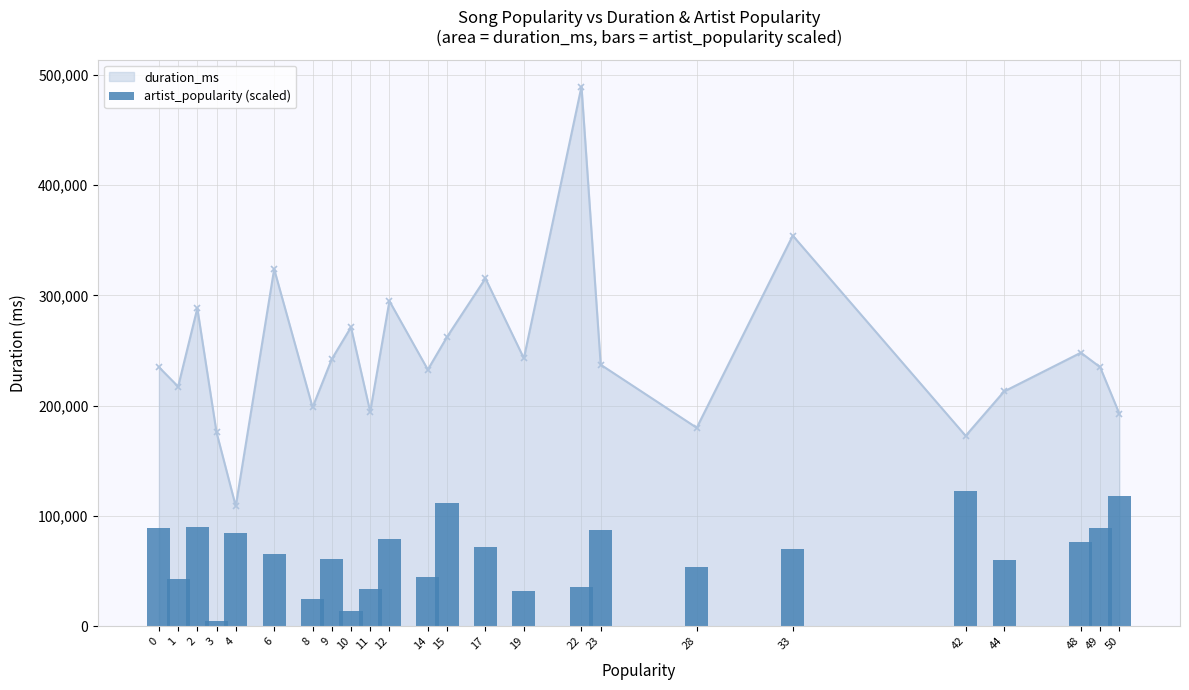

What is the value of the duration_ms point at the 21st from the left?

212906